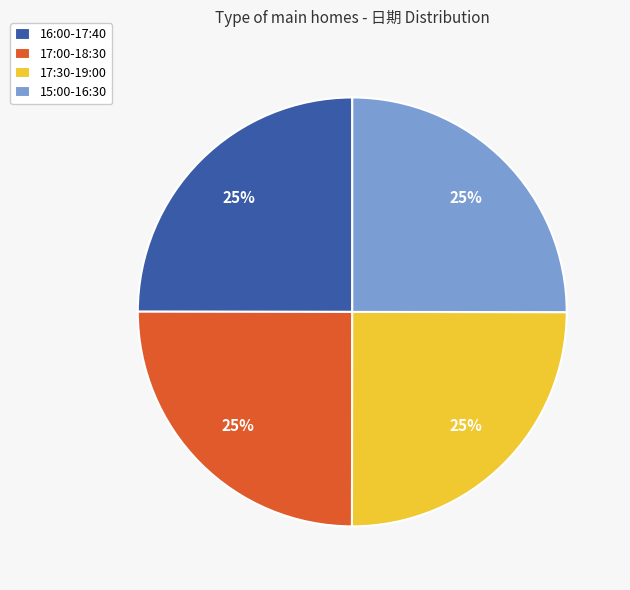

Is it true that 17:00-18:30 is 25% of the pie?

True